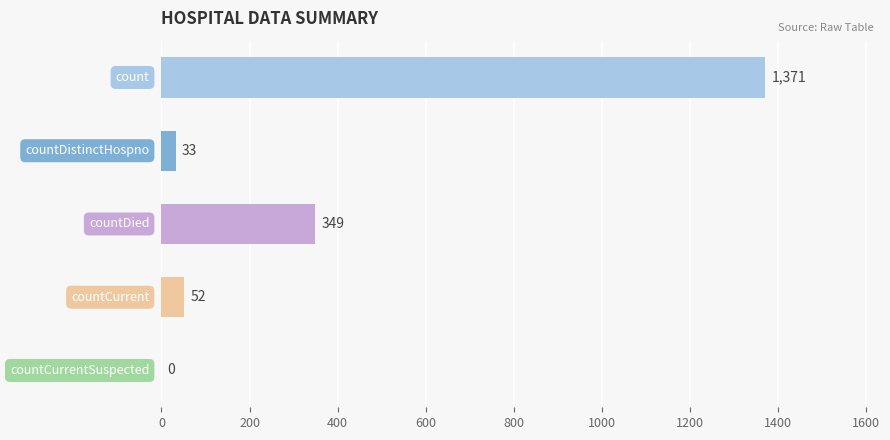

What is the sum of all values?

1805